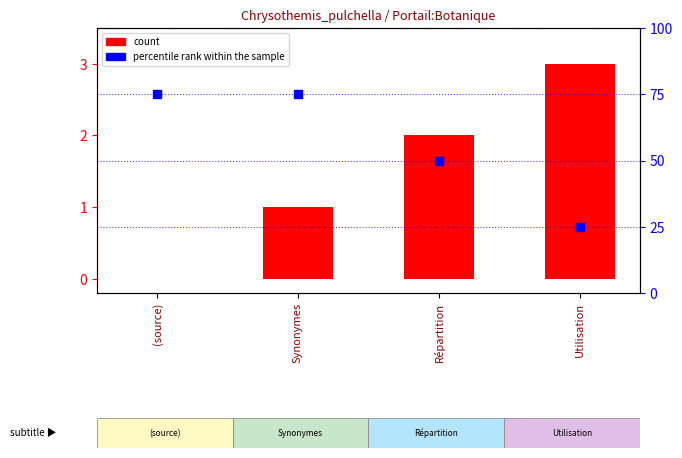

What are all the series names shown in the legend?

count, percentile rank within the sample